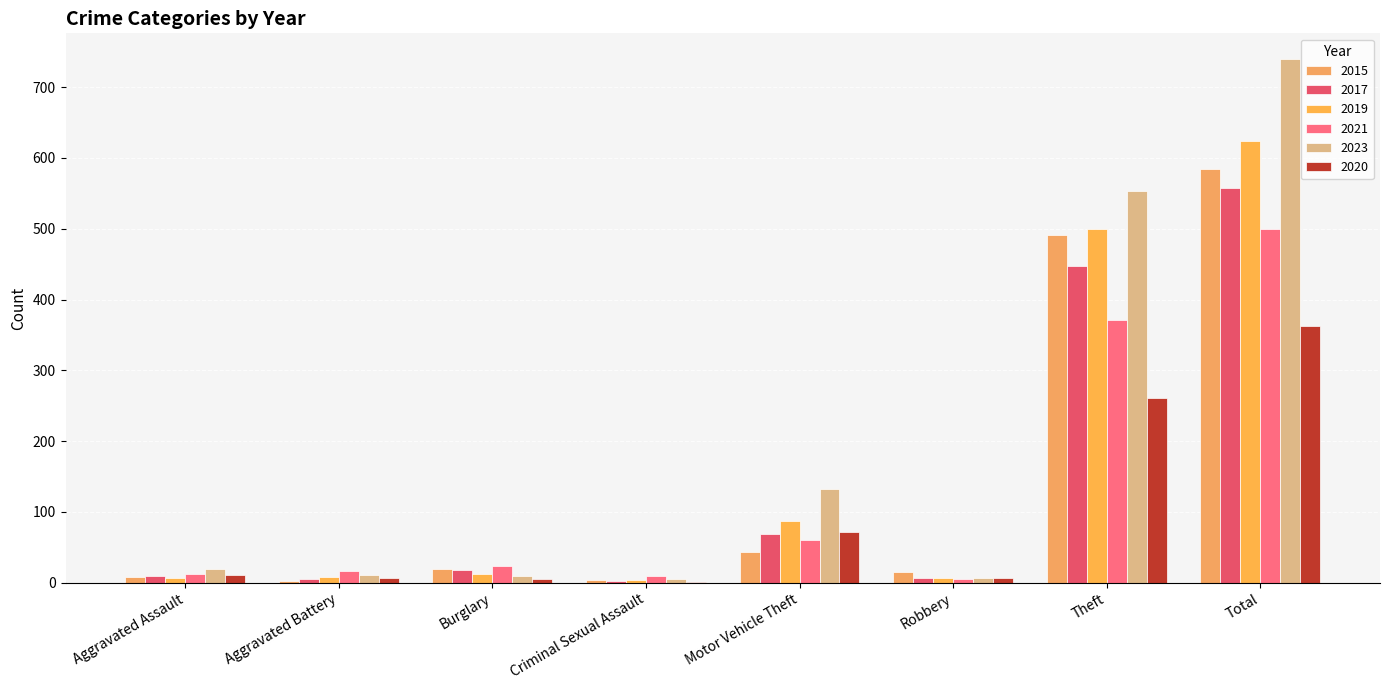

Reading left to right, extract all data points from this chart.

2015: 8	3	19	4	43	15	491	584
2017: 10	5	18	2	69	6	447	558
2019: 7	8	12	4	87	6	499	624
2021: 12	17	23	9	60	5	371	500
2023: 19	11	9	5	132	7	553	739
2020: 11	6	5	1	71	6	261	362